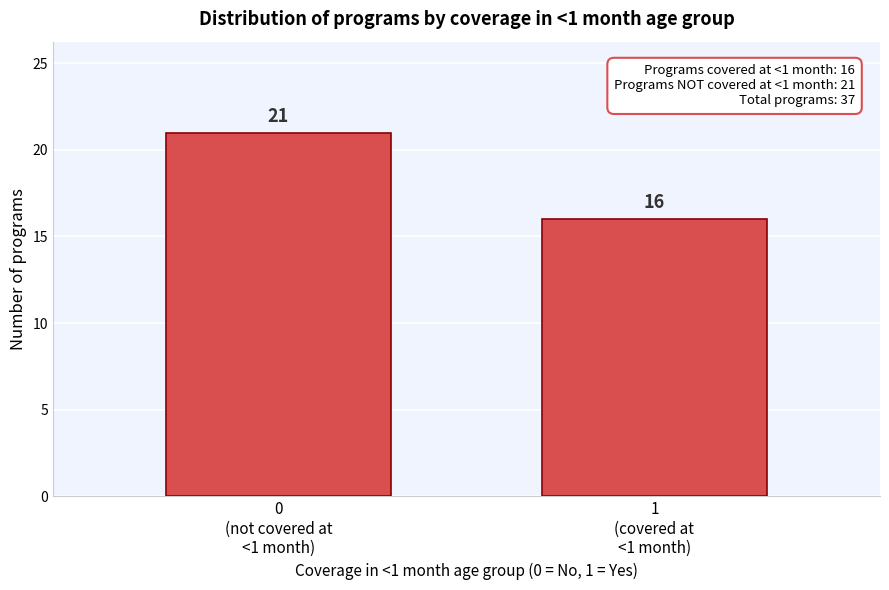

Reading right to left, extract all data points from this chart.

16	21